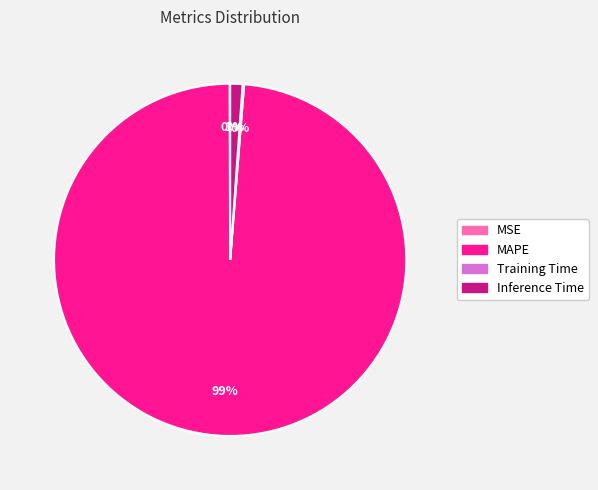

True or false: MAPE accounts for 90% of the total.

False